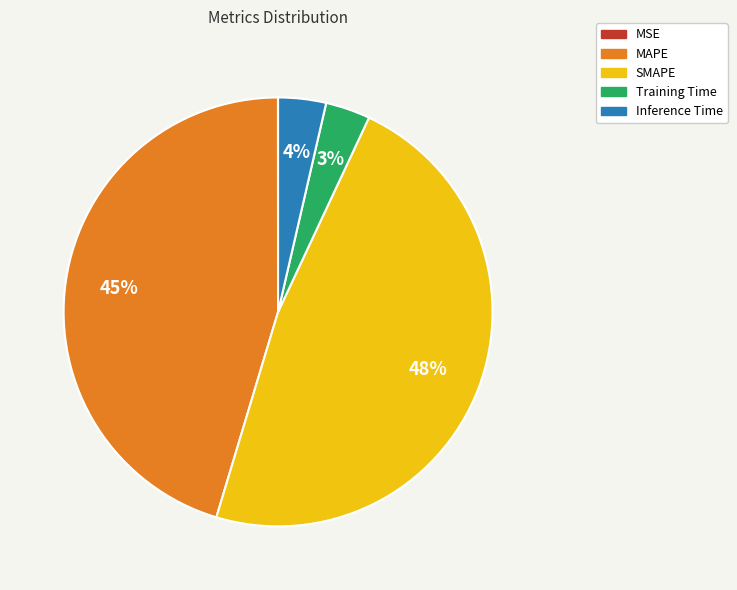

Is it true that Inference Time is 4% of the pie?

True